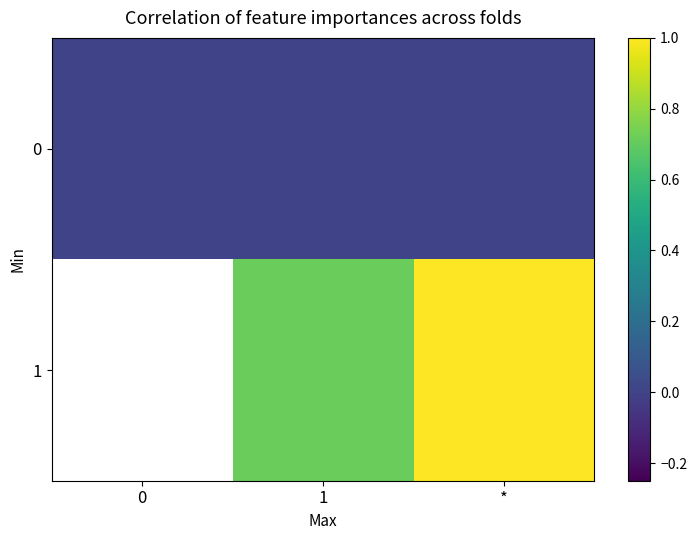

What is the difference between the maximum and second lowest values in the 1 series?

0.3